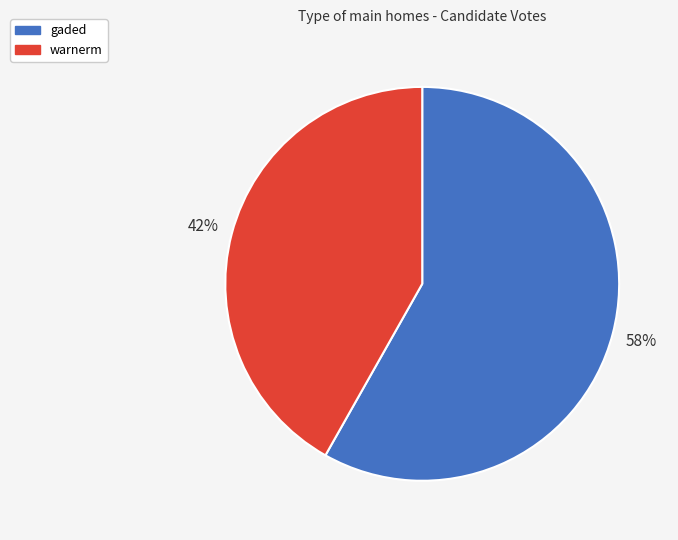

To the nearest percent, what is the difference between the largest and smallest slice percentages?

16%